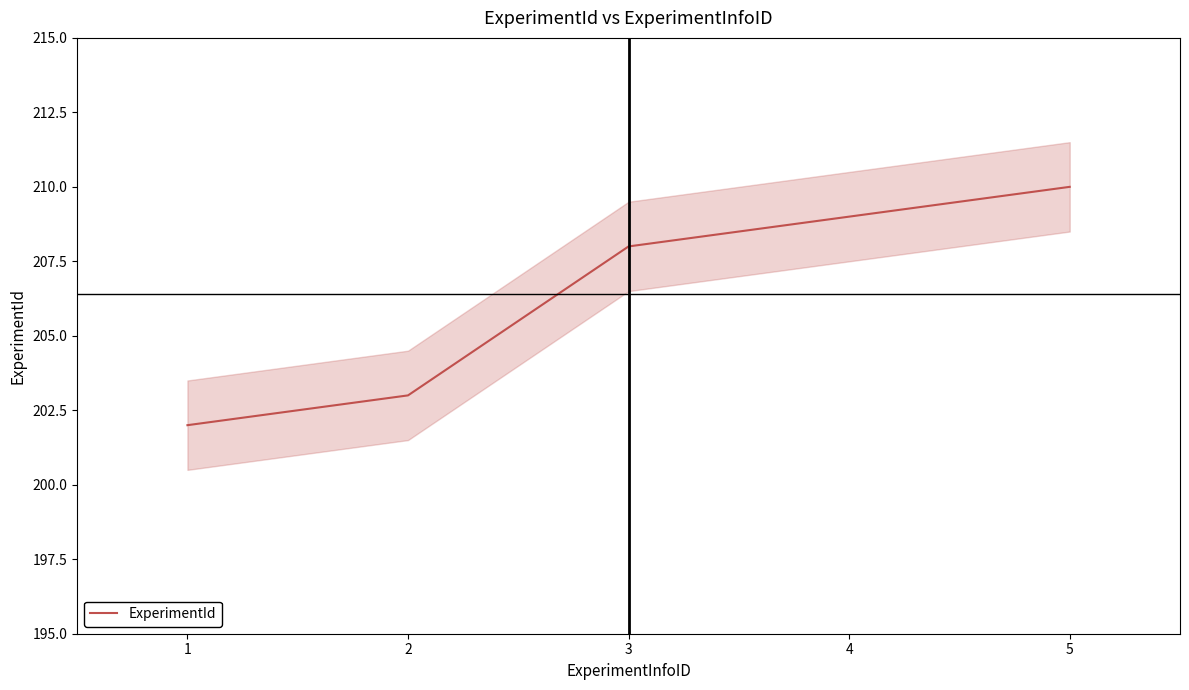

Reading right to left, transcribe all the data shown in this chart.

210	209	208	203	202